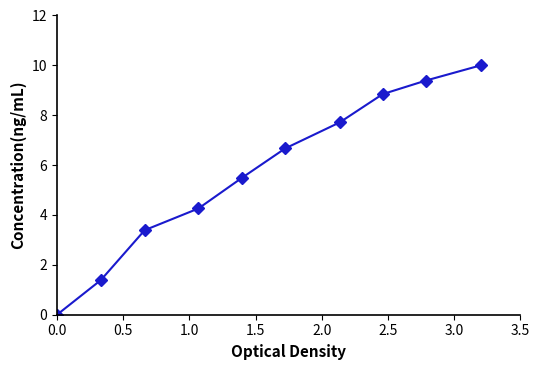

What is the value of the 4th point from the left?

4.3